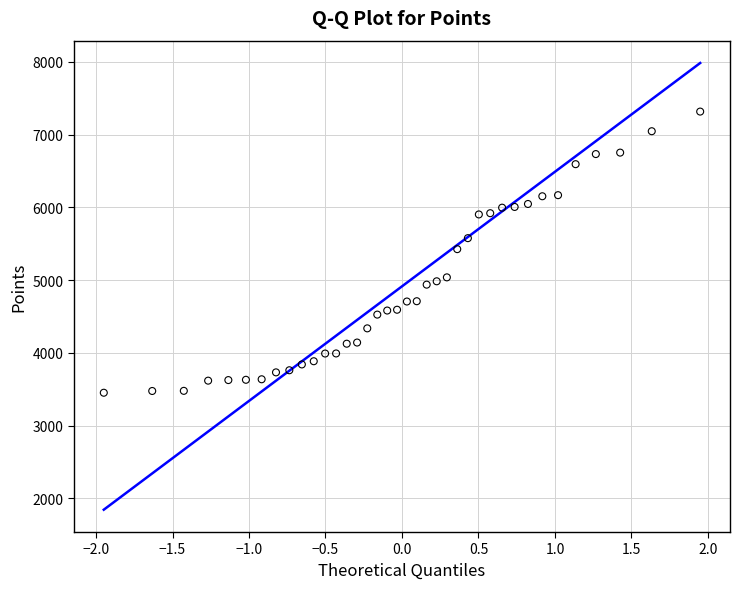

What is the range of Y values (max minus min)?

3865